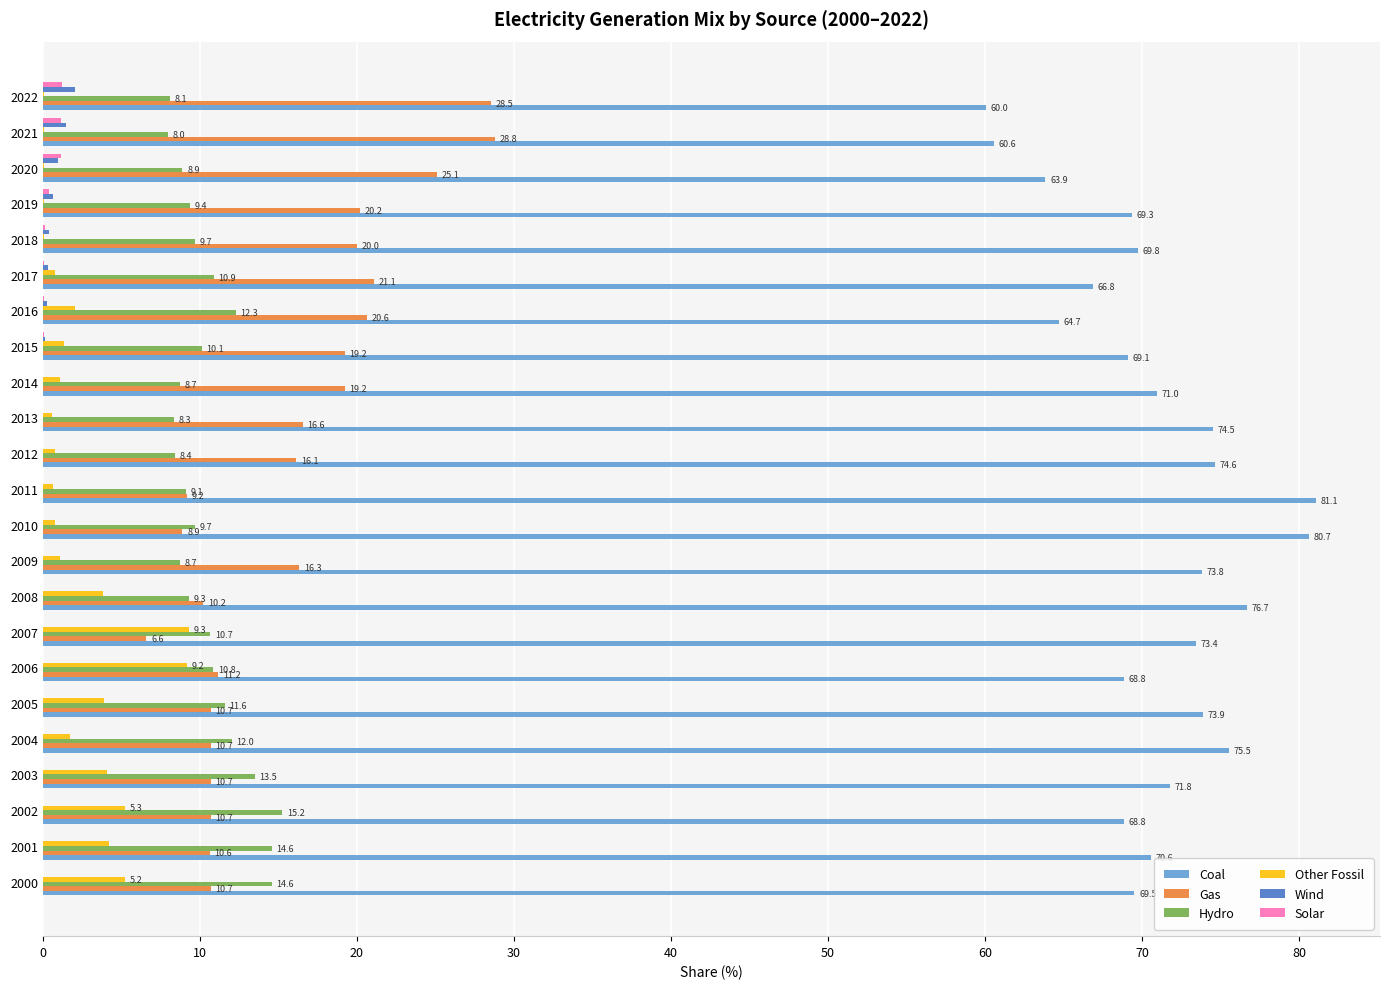

What is the sum of the Gas values at 2022 and 2003?

39.2